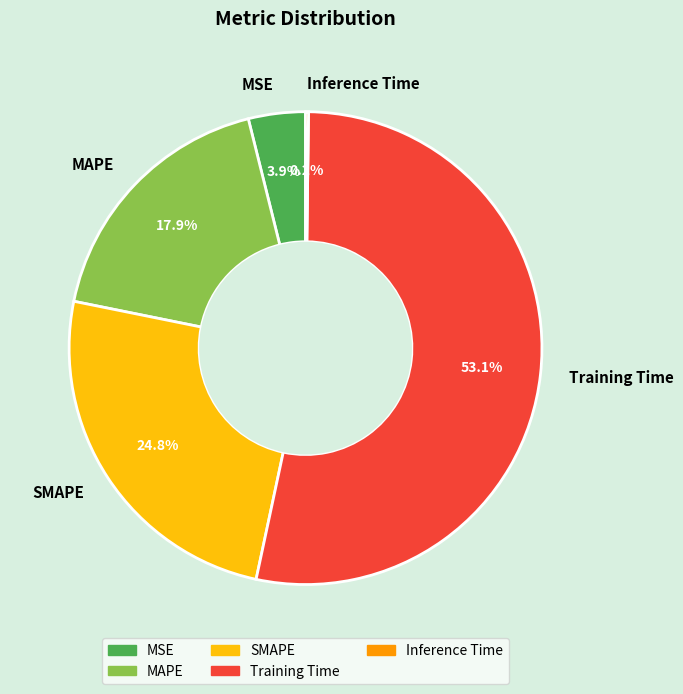

Between MAPE and MSE, which is larger?

MAPE